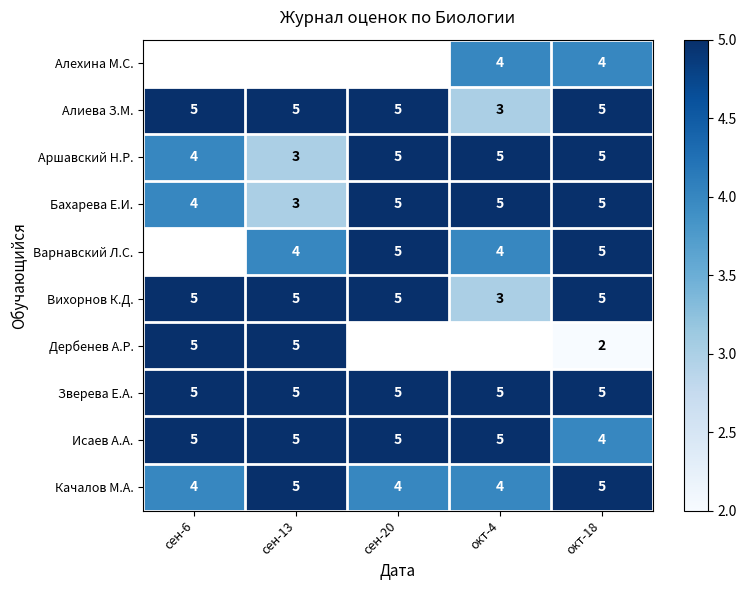

At which category does the chart reach its minimum across all series?

окт-18